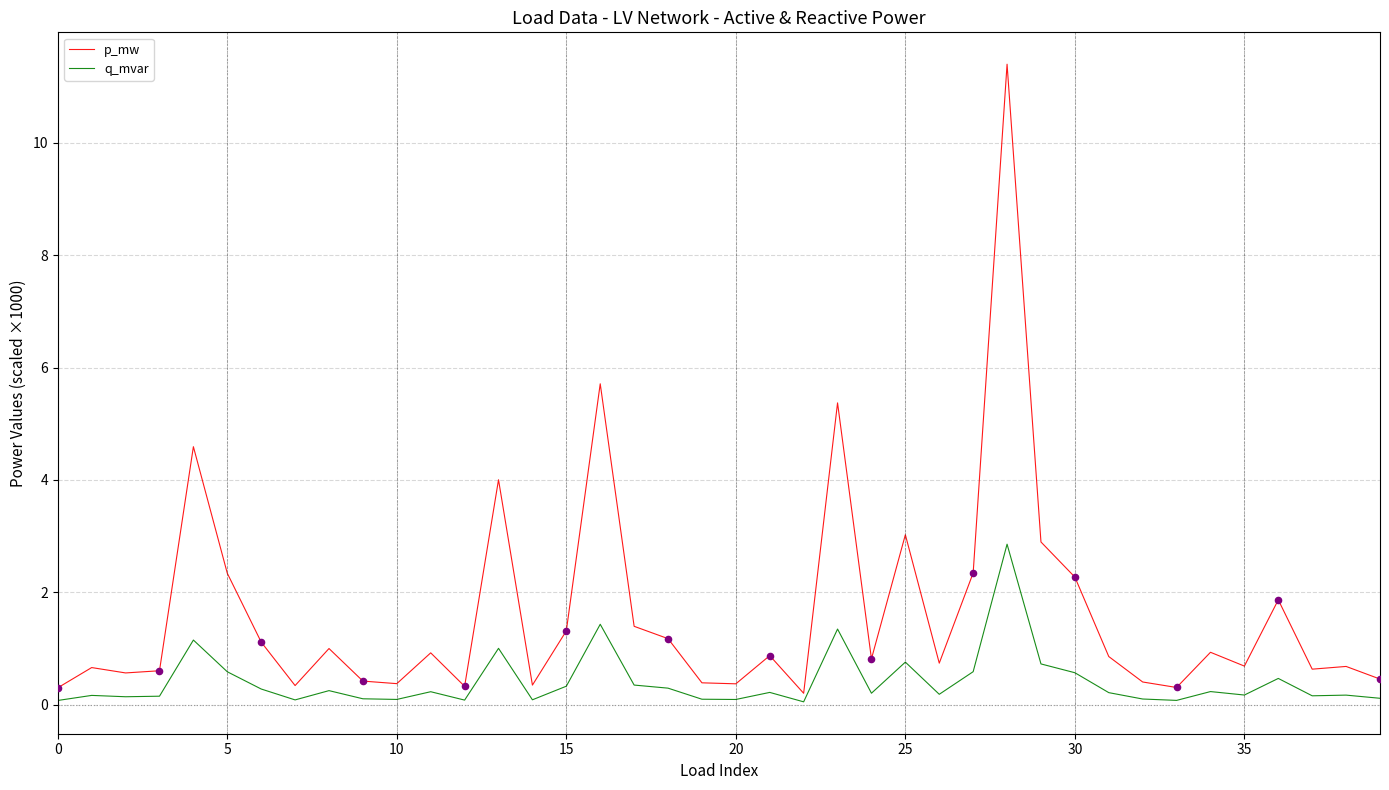

What are all the series names shown in the legend?

p_mw, q_mvar